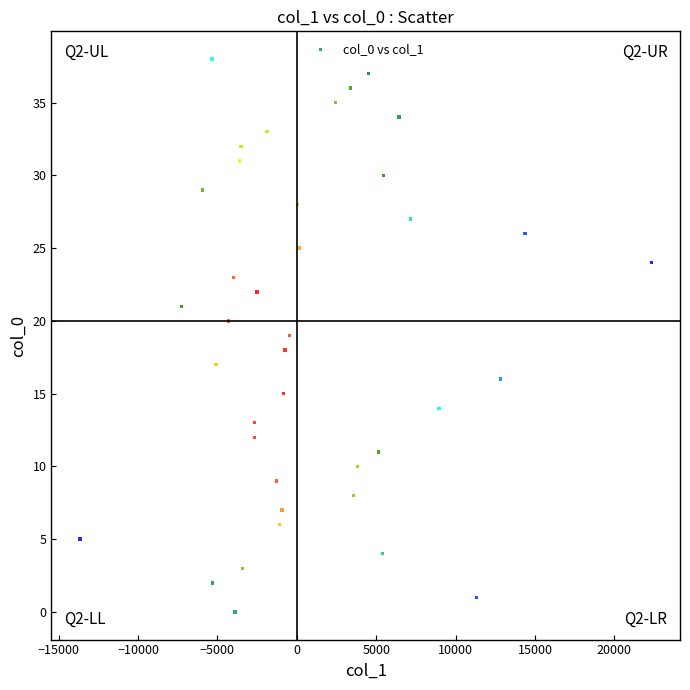

What is the range of Y values (max minus min)?

38